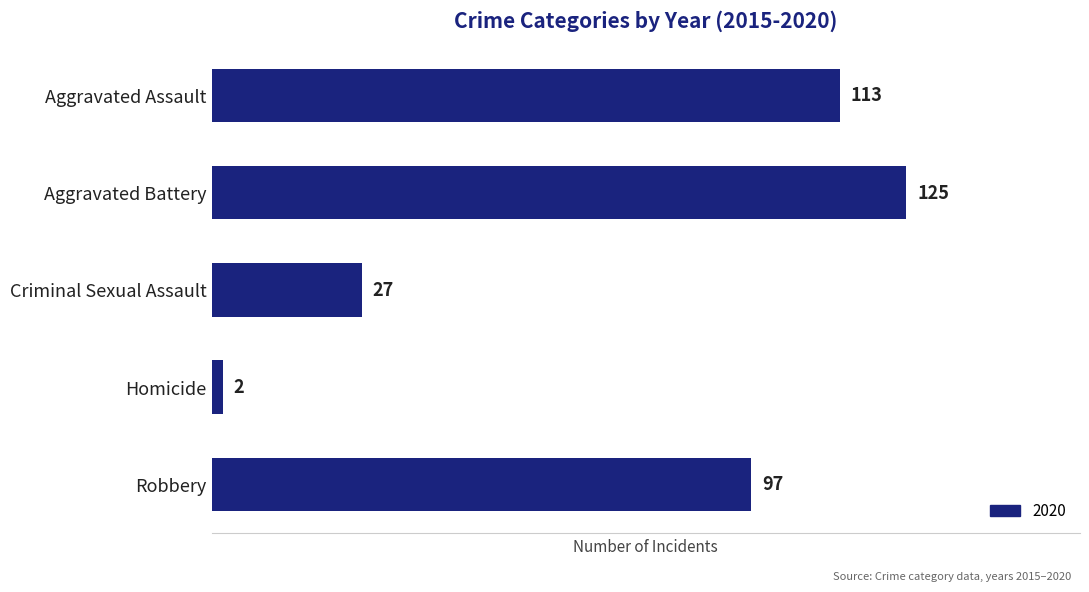

Does the chart contain stacked bars?

No